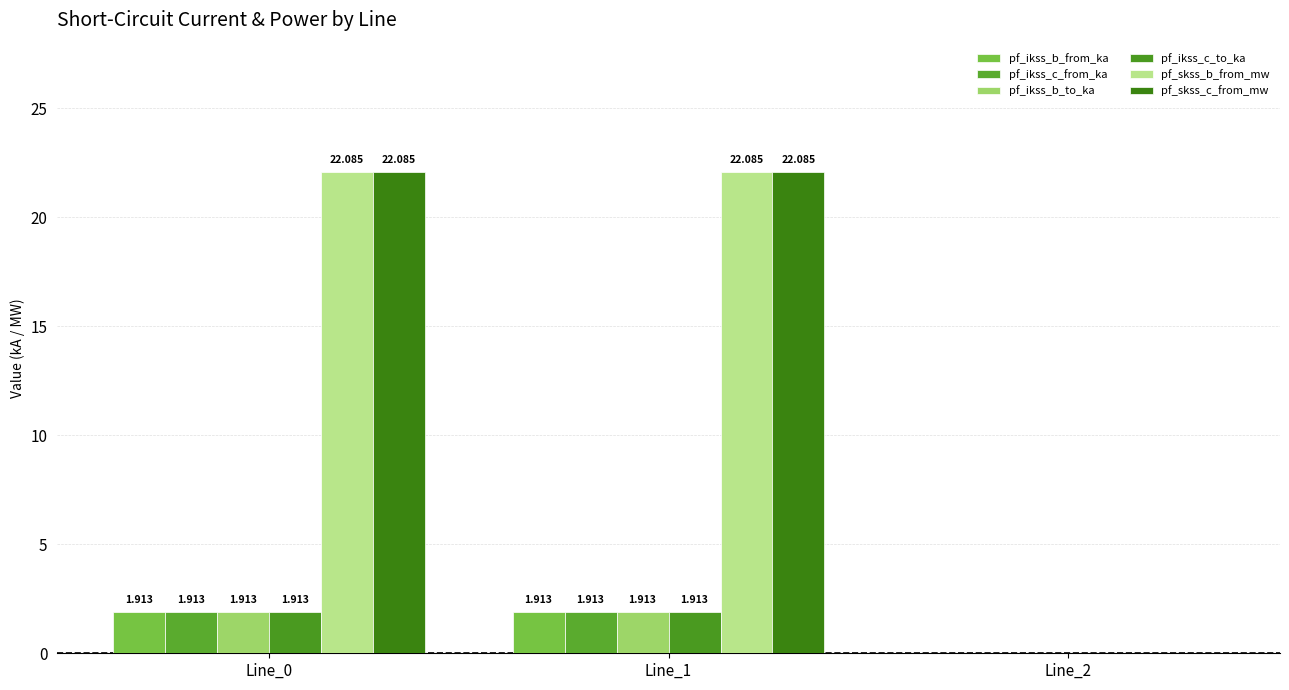

At which label does pf_skss_c_from_mw reach its peak?

Line_1